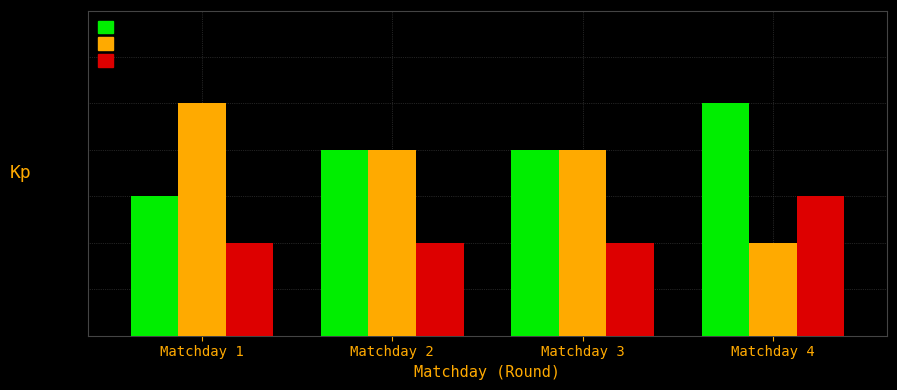

Which series has the largest range (max minus min)?

Draw